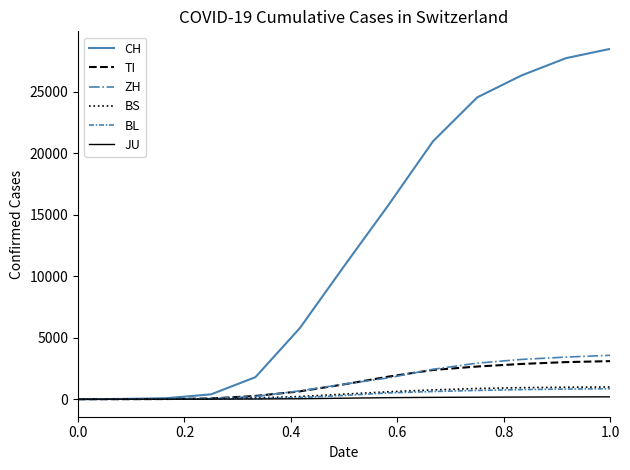

Which series has the largest total across all categories?

CH